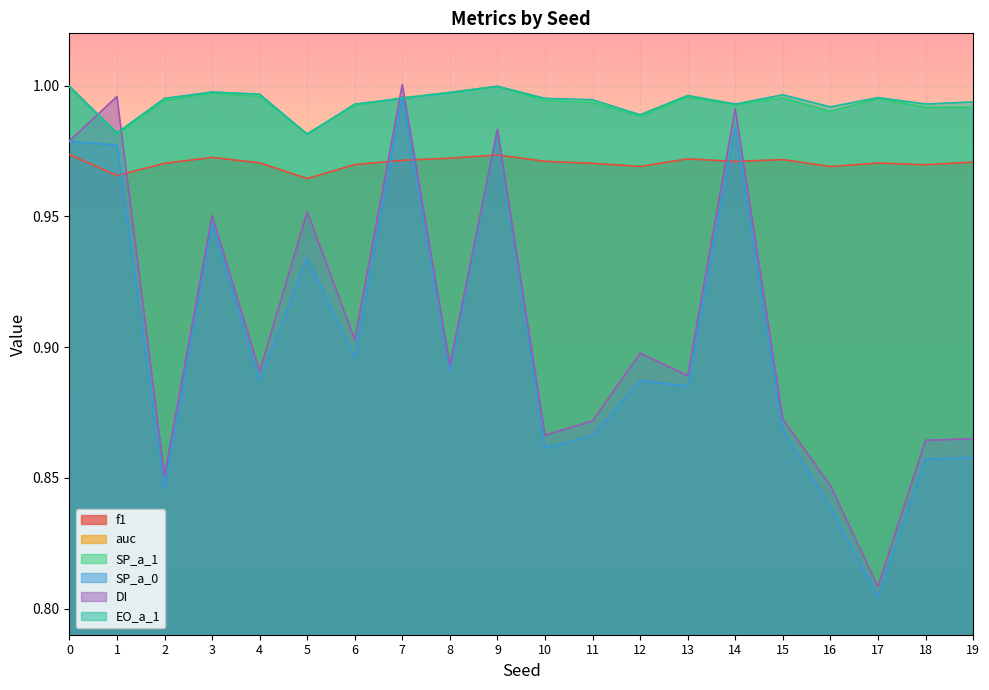

What is the total value across all series at 2?

5.2